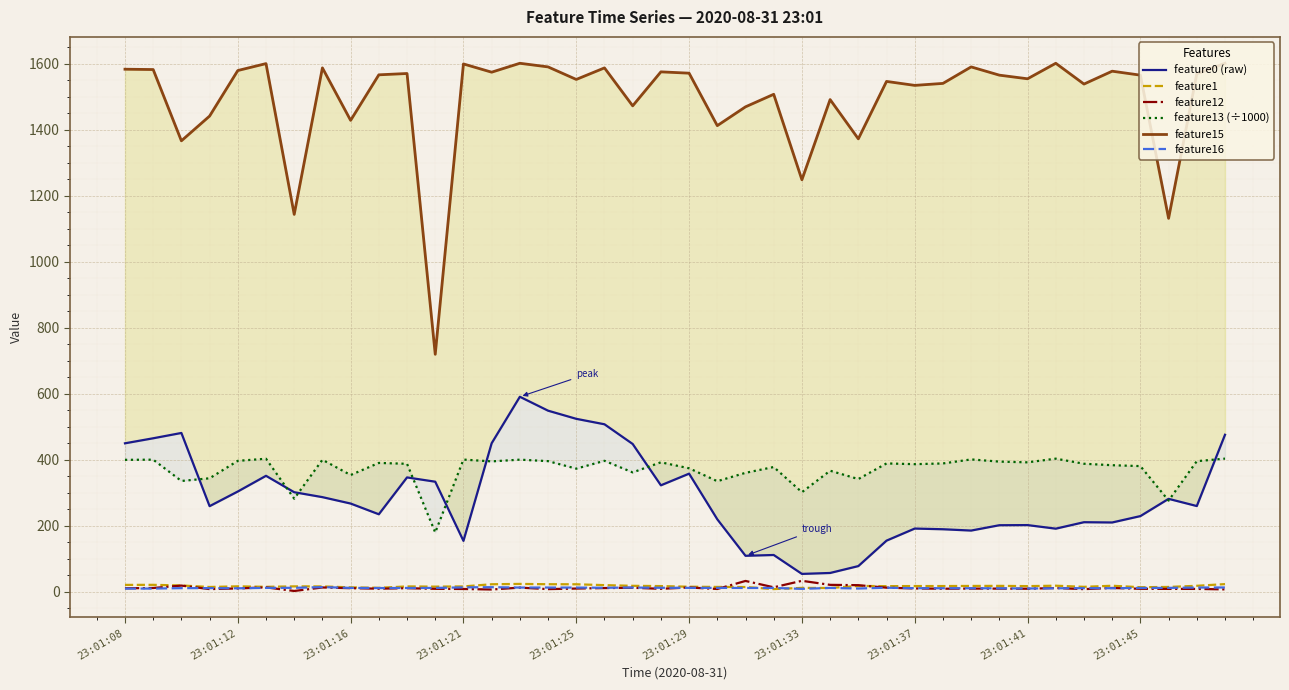

Which series has the largest total across all categories?

feature15